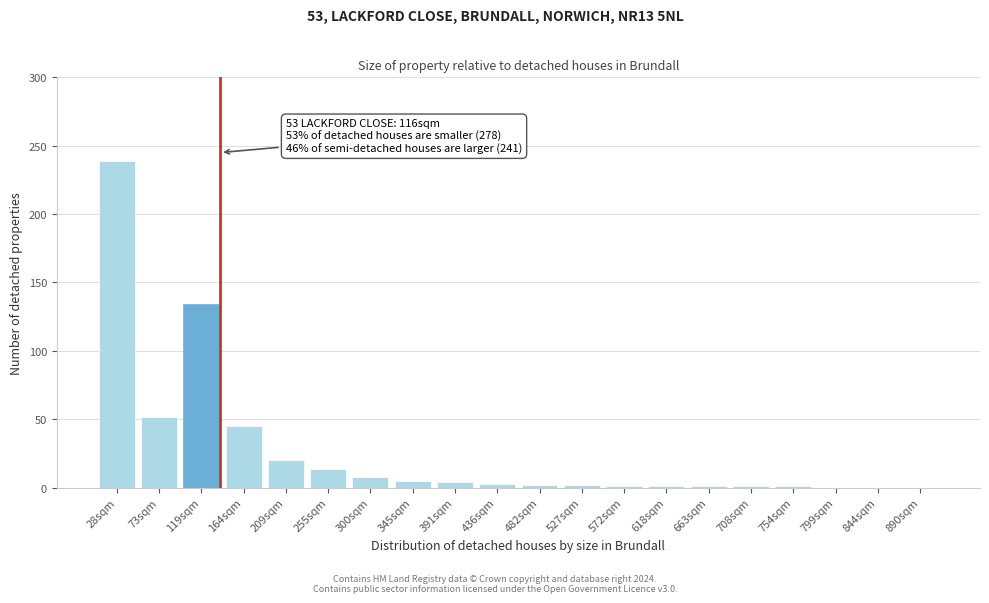

What is the maximum value shown in the chart?

239